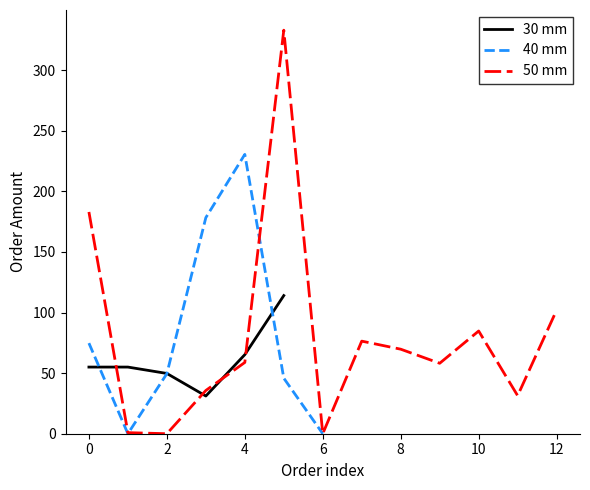

The 30 mm series shows 29.0 at 0. True or false?

False